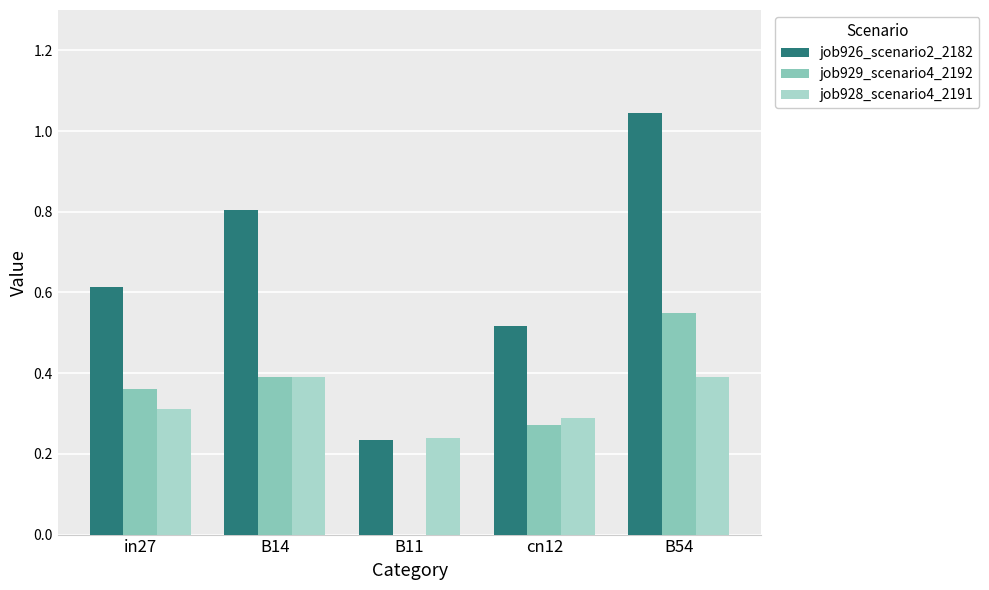

What are all the series names shown in the legend?

job926_scenario2_2182, job929_scenario4_2192, job928_scenario4_2191